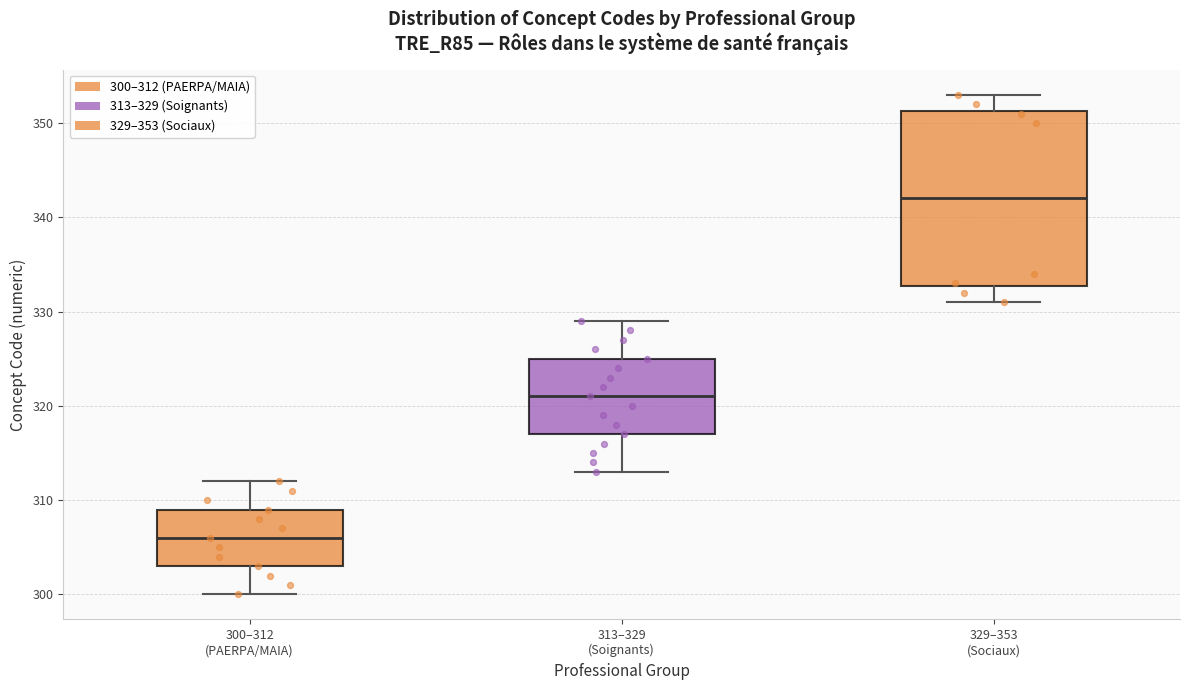

Which box is the tallest, from its lower edge to its upper edge?

329–353 (Sociaux)